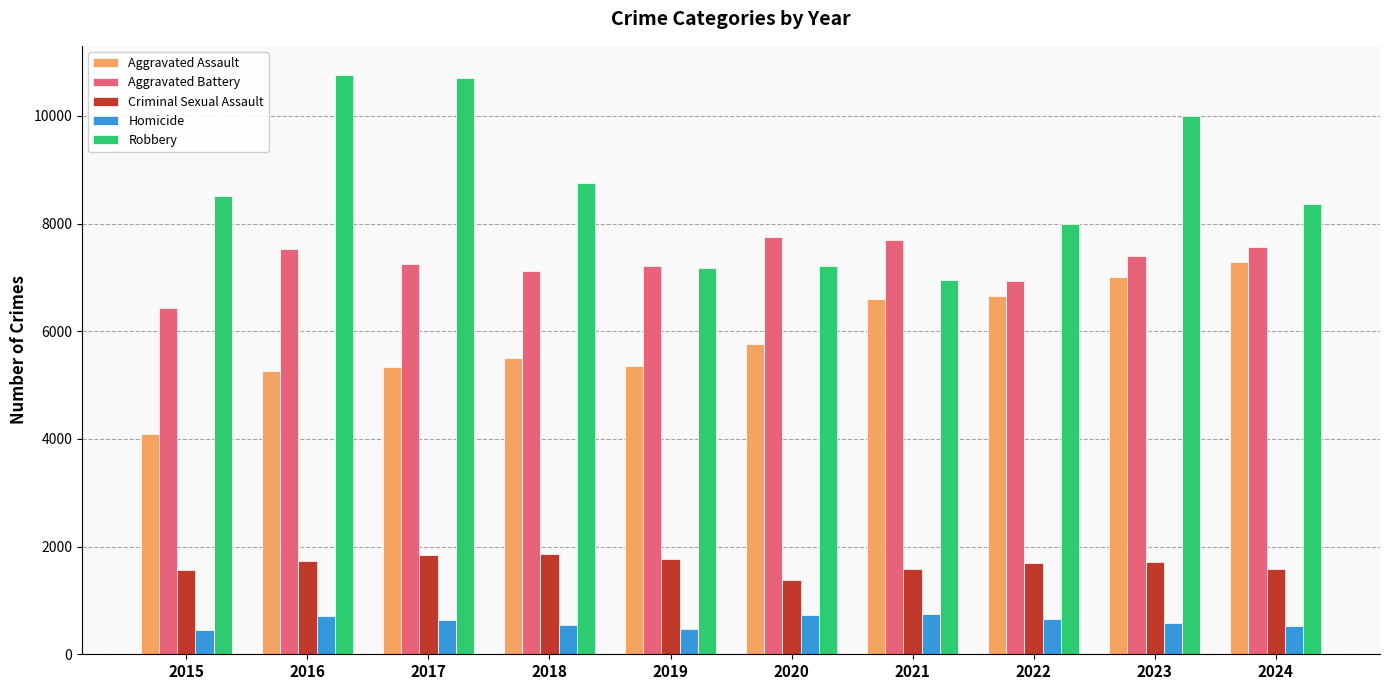

Which series has the widest spread of values?

Robbery